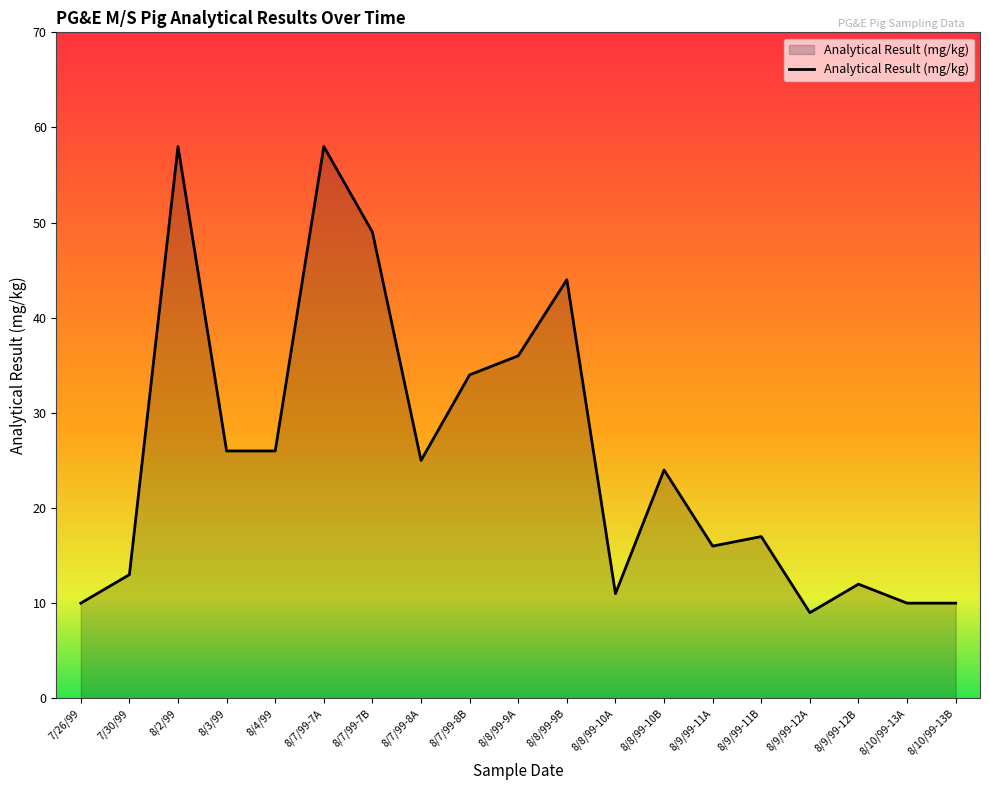

Between 7/30/99 and 8/10/99-13B, which is larger?

7/30/99